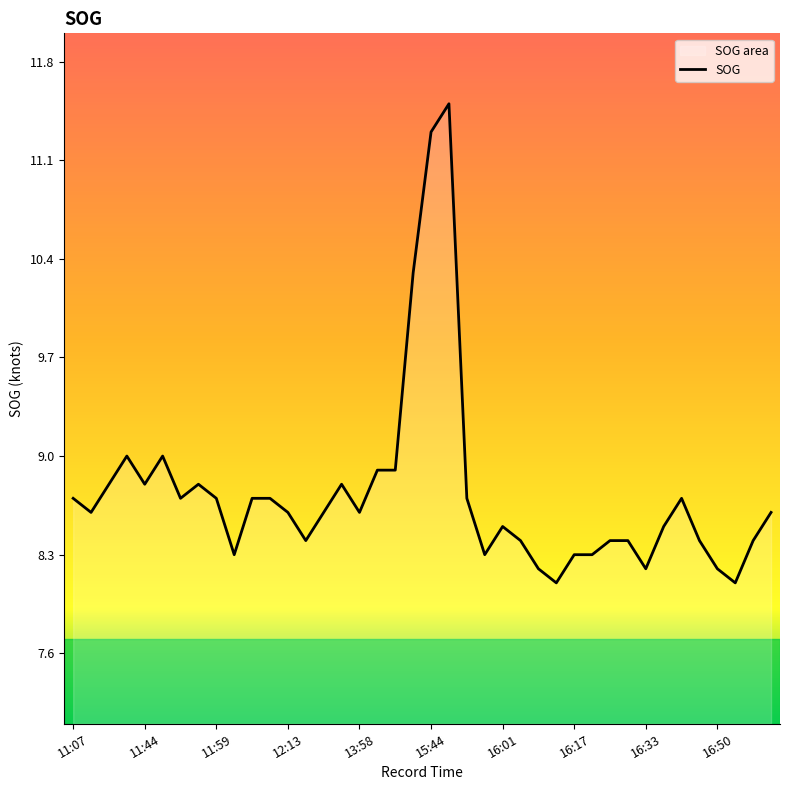

What position from the right is 11:07?

40